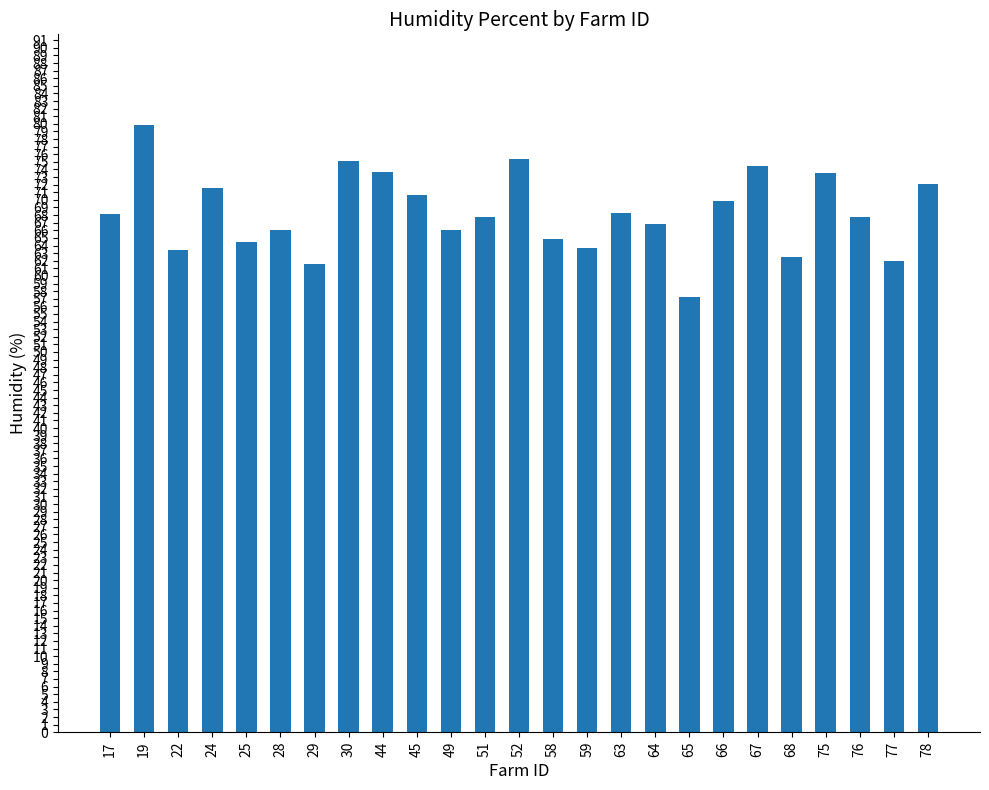

Which has a higher value, 29 or 59?

59